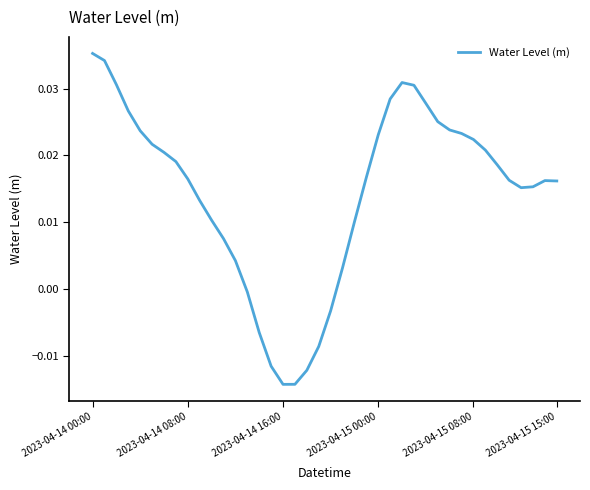

Does the chart have visible grid lines?

No